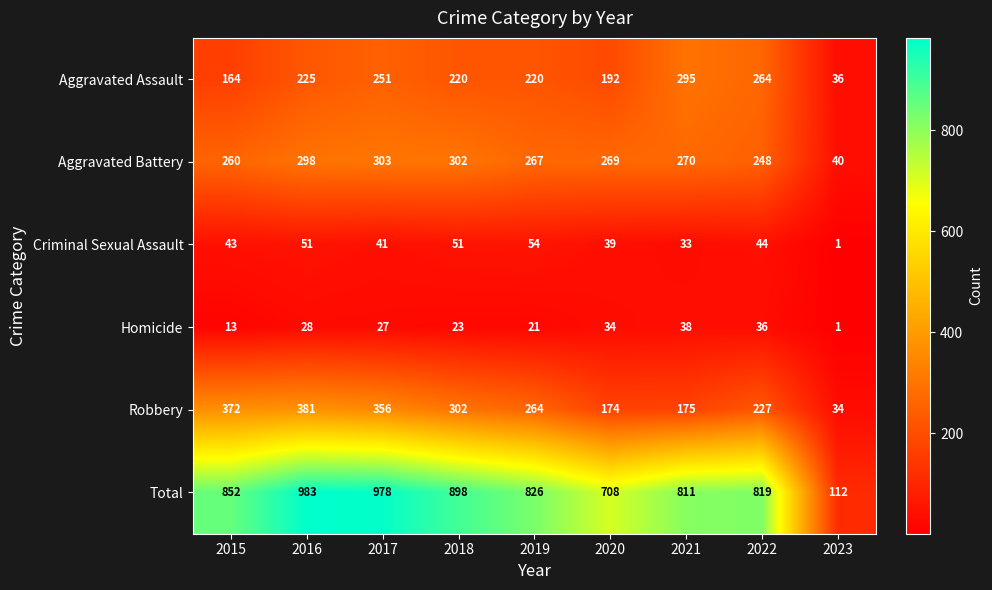

Which category has the highest value across all series?

2016